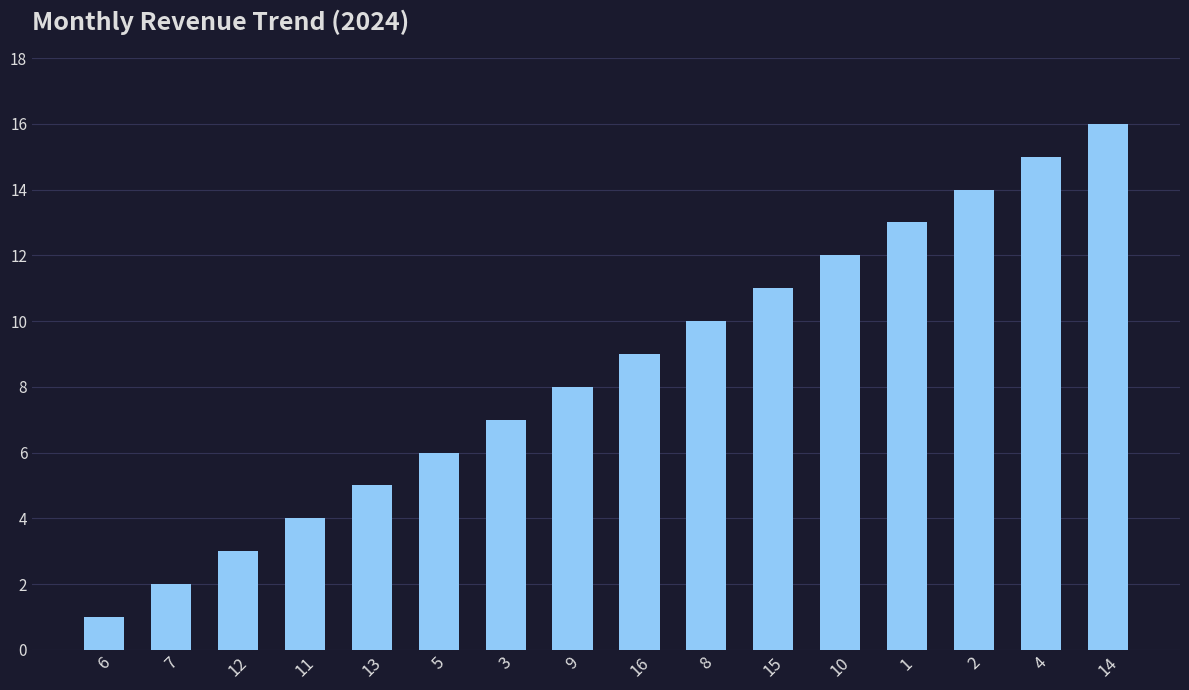

Where is the data nearest to the value 8?

9